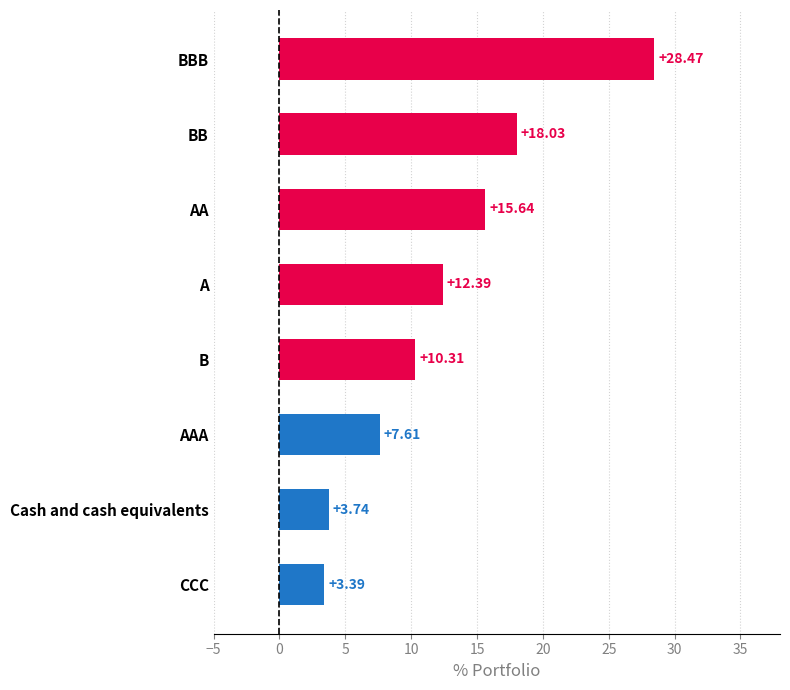

What is the maximum value shown in the chart?

28.5